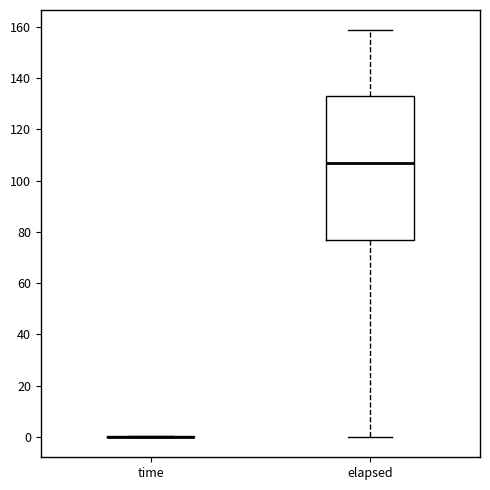

Which box is the tallest, from its lower edge to its upper edge?

elapsed